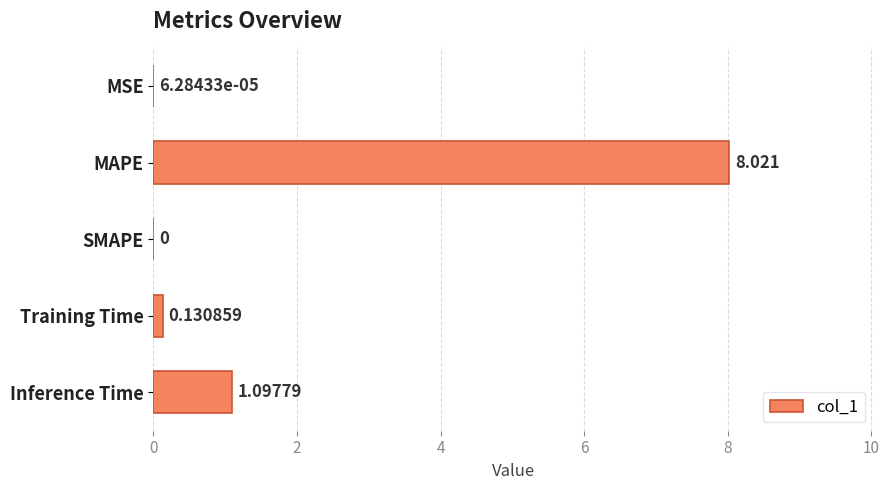

Are the bars horizontal?

Yes